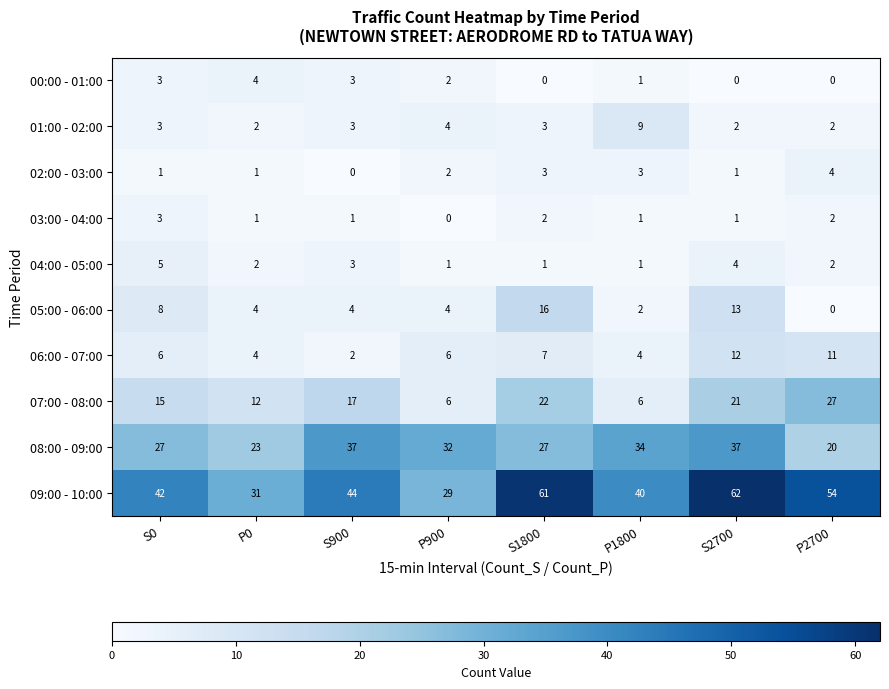

Is the value of 07:00 - 08:00 at P0 greater than the value of 05:00 - 06:00 at S900?

Yes